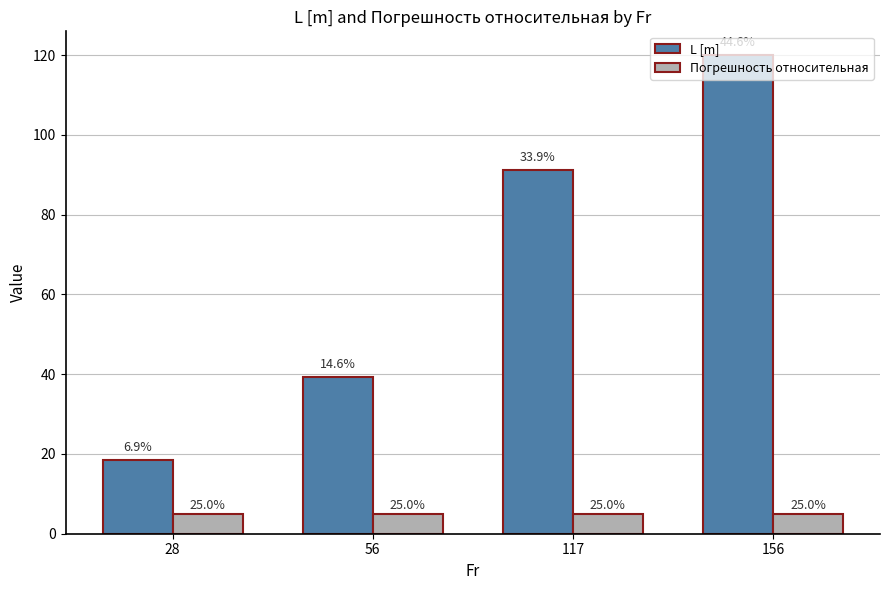

What is the difference between the maximum and second lowest values in the L [m] series?

80.7